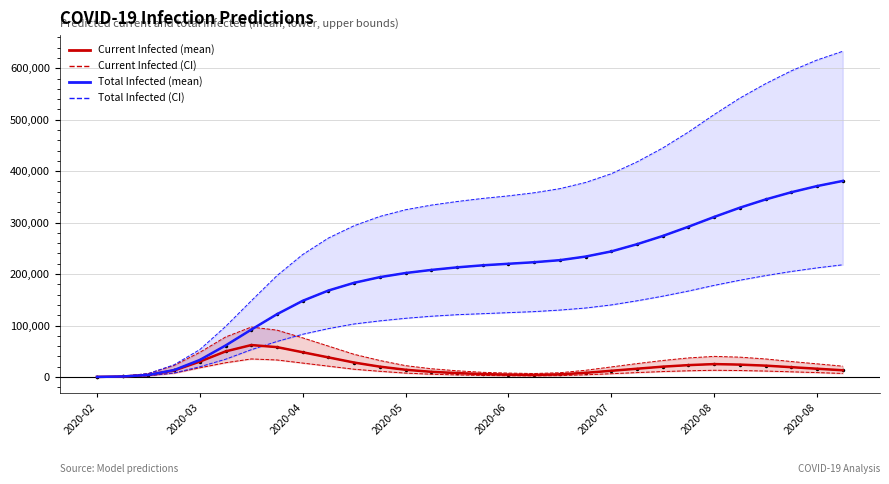

True or false: predicted_total_infected_upper and predicted_total_infected_lower cross at least once.

False